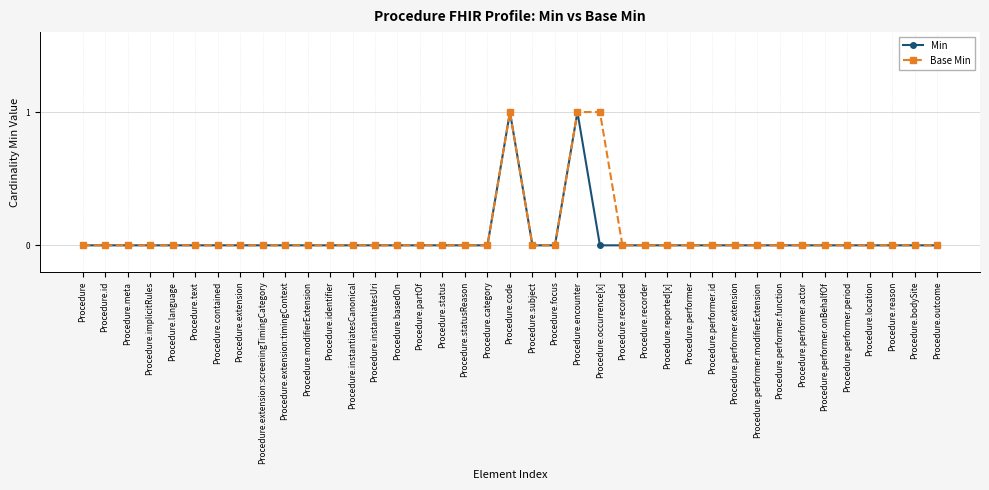

True or false: Min has a value of 1 at Procedure.basedOn.

False